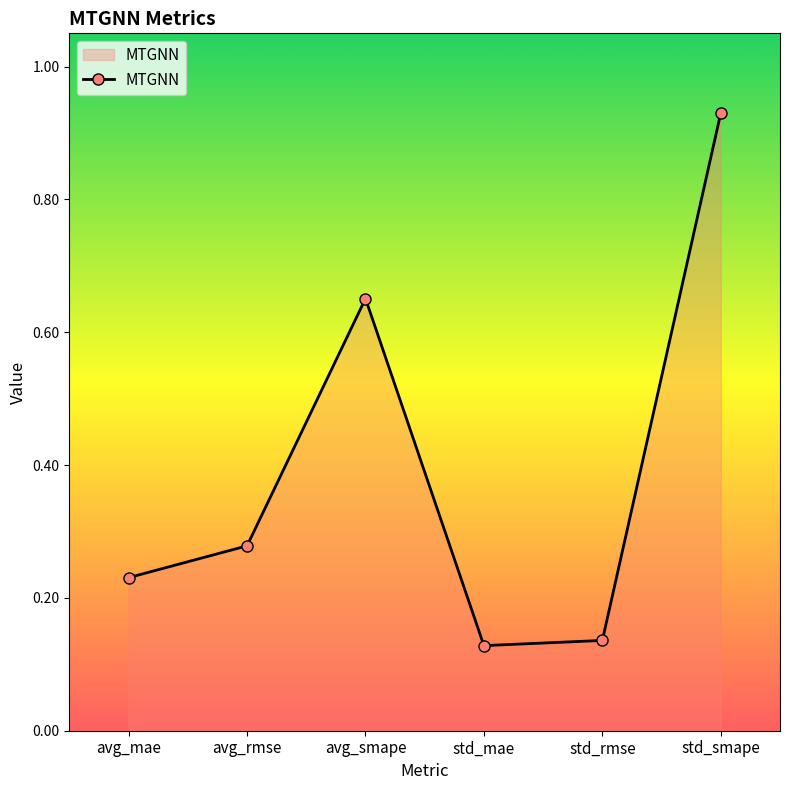

The value at std_rmse is 0.2. True or false?

False